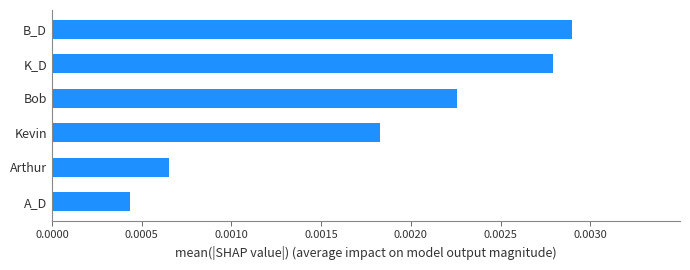

How many values are between 0 and 1?

6